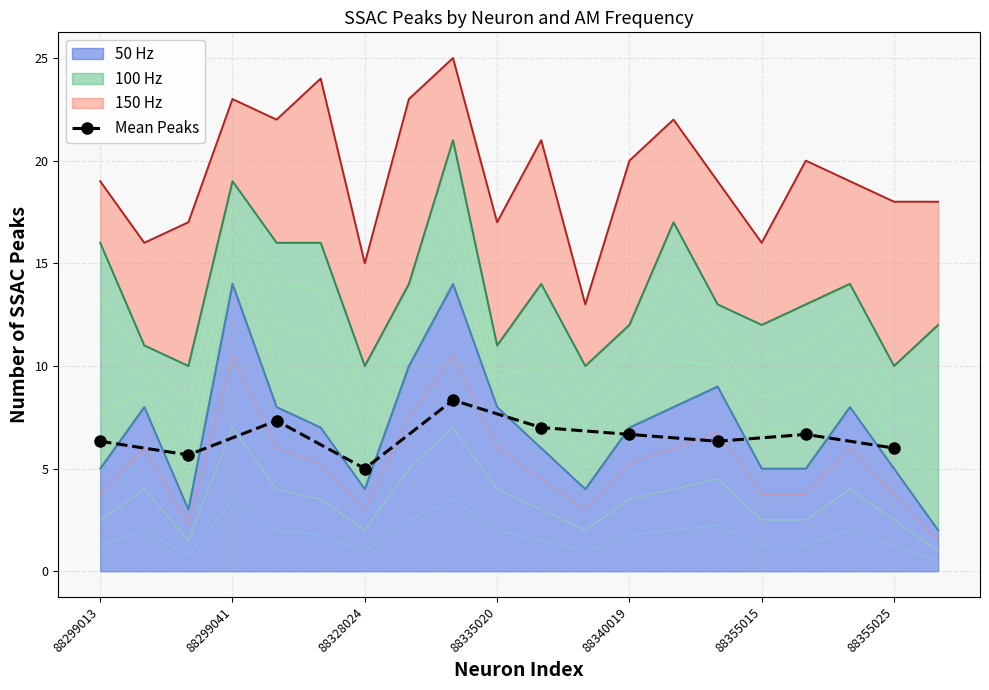

Which category has the lowest value in the Mean Peaks series?

88328024